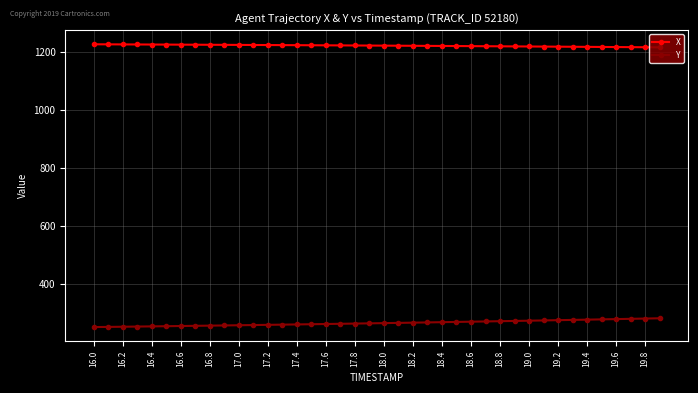

What is the average value of the X series?

1223.4